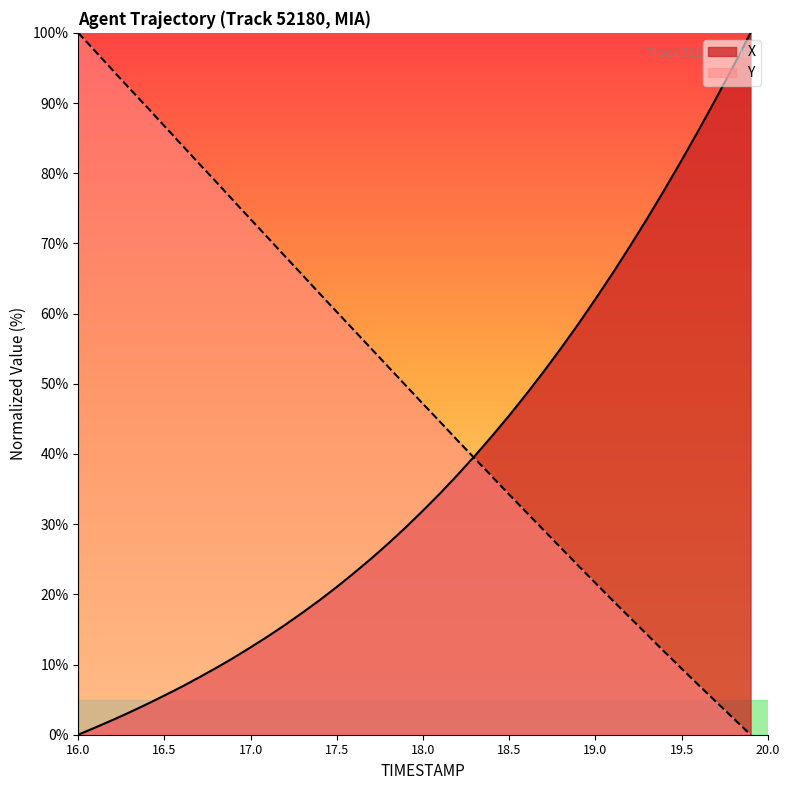

What is the difference between the maximum and minimum values in the Y series?

100.0